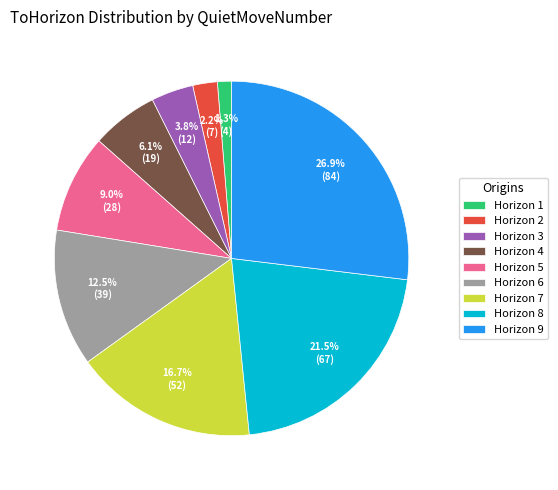

What is the smallest slice in the pie chart?

Horizon 1